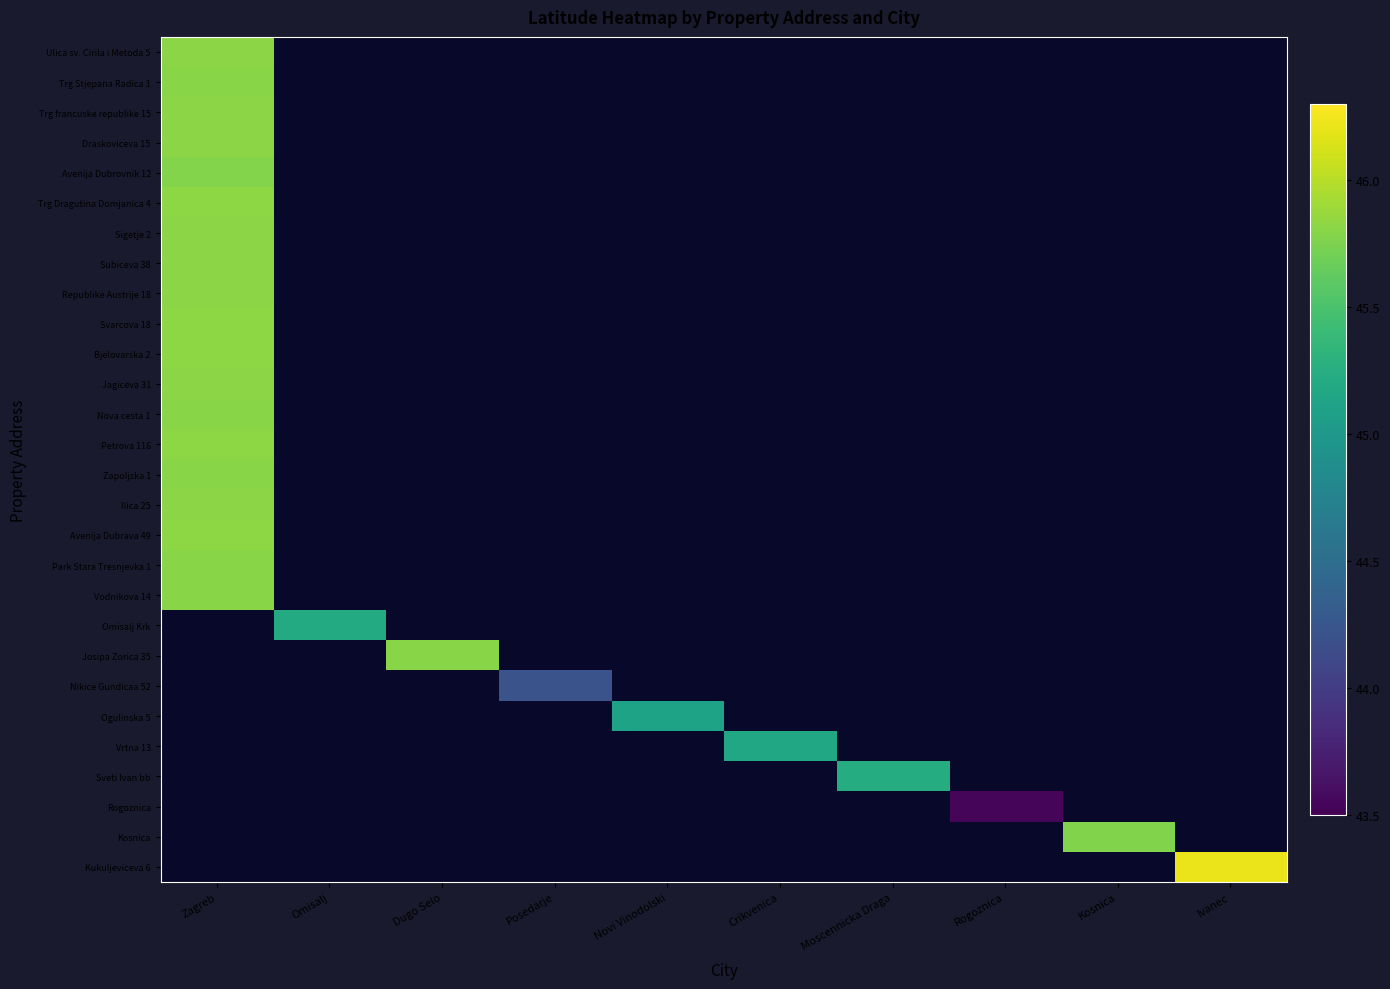

At Ivanec, list the series in order from smallest to largest.

Ulica sv. Cirila i Metoda 5, Trg Stjepana Radica 1, Trg francuske republike 15, Draskoviceva 15, Avenija Dubrovnik 12, Trg Dragutina Domjanica 4, Sigetje 2, Subiceva 38, Republike Austrije 18, Svarcova 18, Bjelovarska 2, Jagiceva 31, Nova cesta 1, Petrova 116, Zapoljska 1, Ilica 25, Avenija Dubrava 49, Park Stara Tresnjevka 1, Vodnikova 14, Omisalj Krk, Josipa Zorica 35, Nikice Gundicaa 52, Ogulinska 5, Vrtna 13, Sveti Ivan bb, Rogoznica, Kosnica, Kukuljeviceva 6